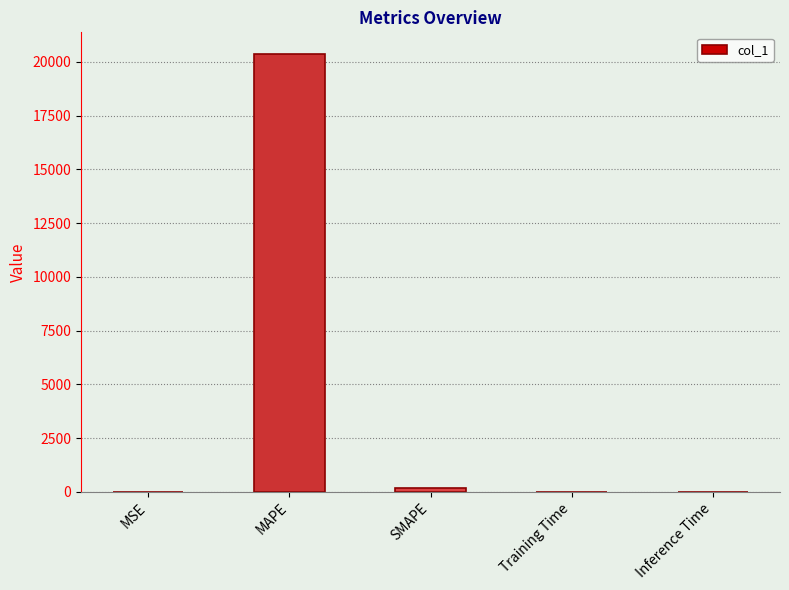

What is the sum of all values?

20556.0